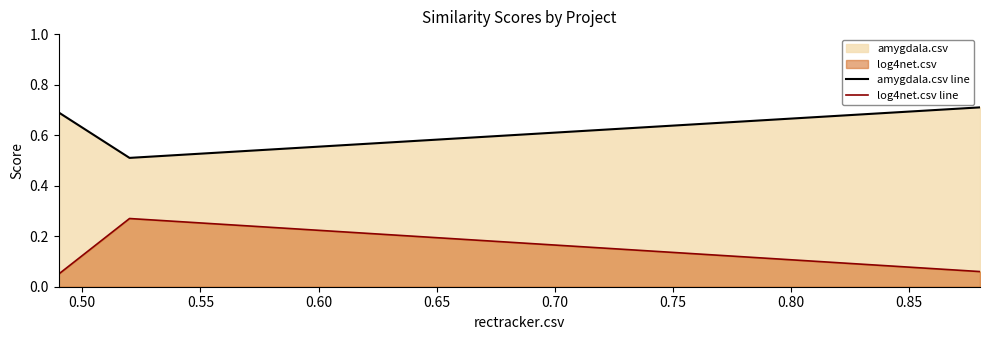

How many amygdala.csv line values are between 0 and 1?

3